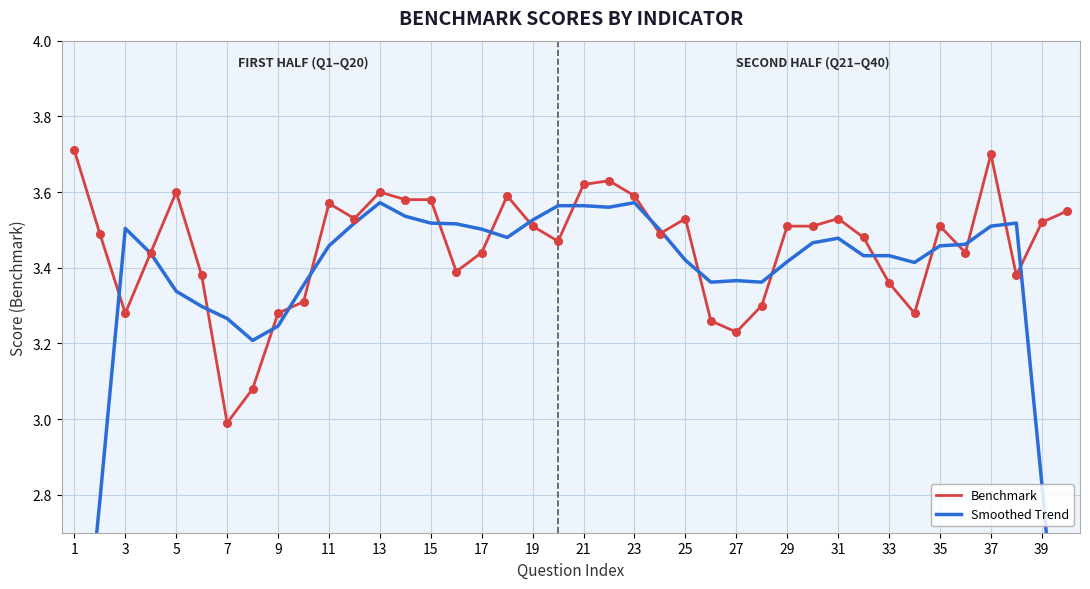

What are all the series names shown in the legend?

Benchmark, Smoothed Trend